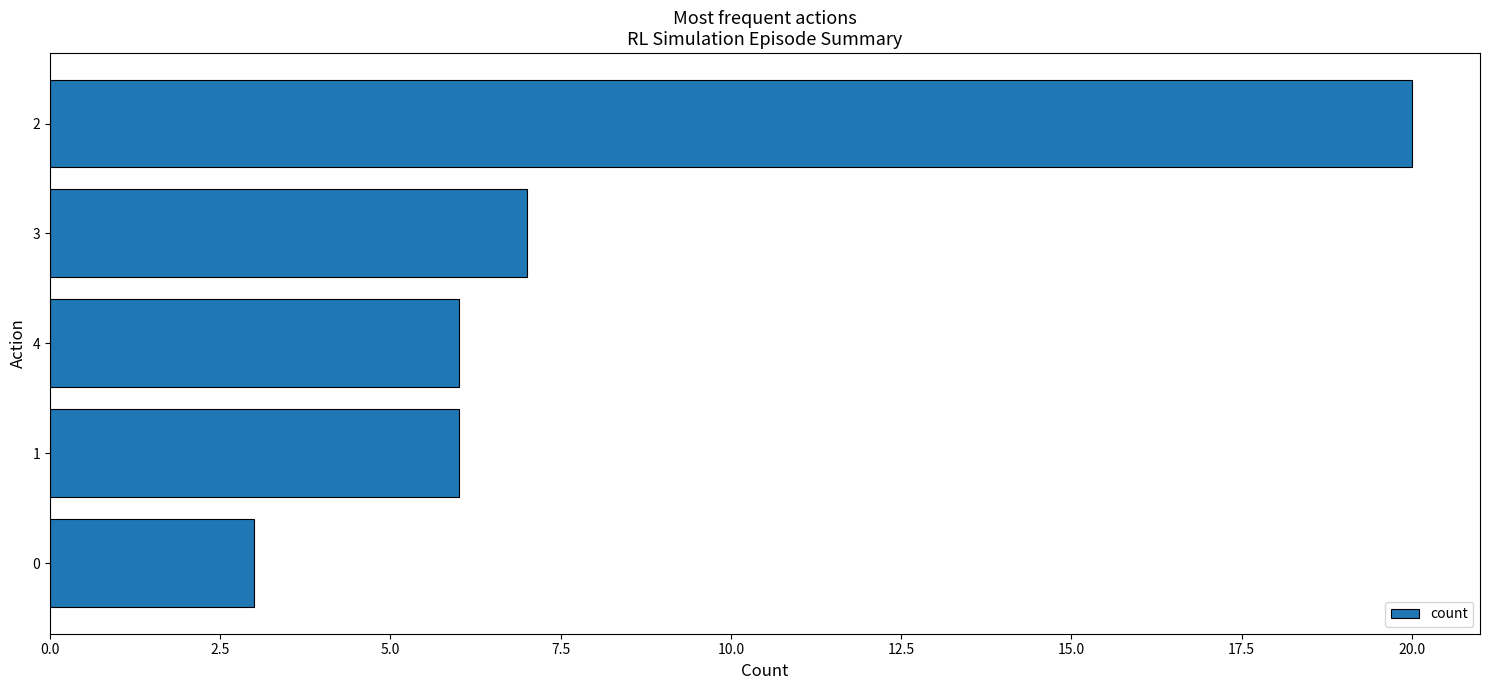

Reading bottom to top, extract all data points from this chart.

3	6	6	7	20